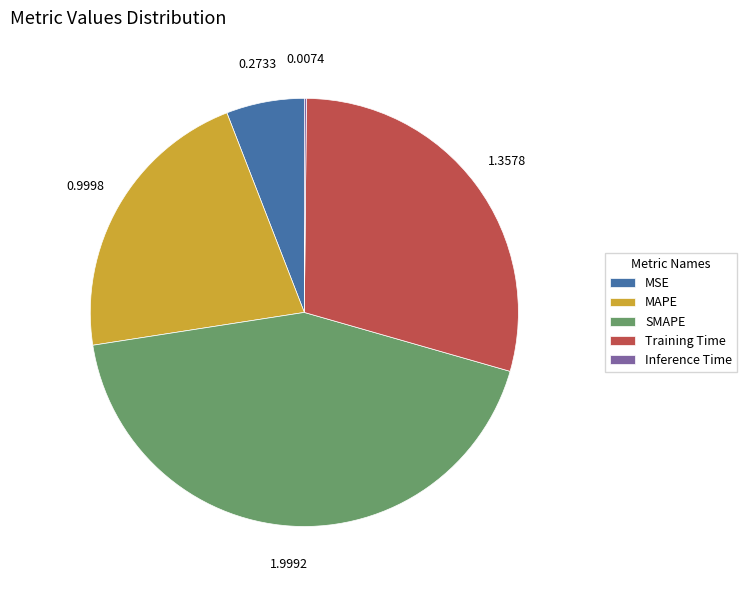

Which has a higher value, MAPE or SMAPE?

SMAPE